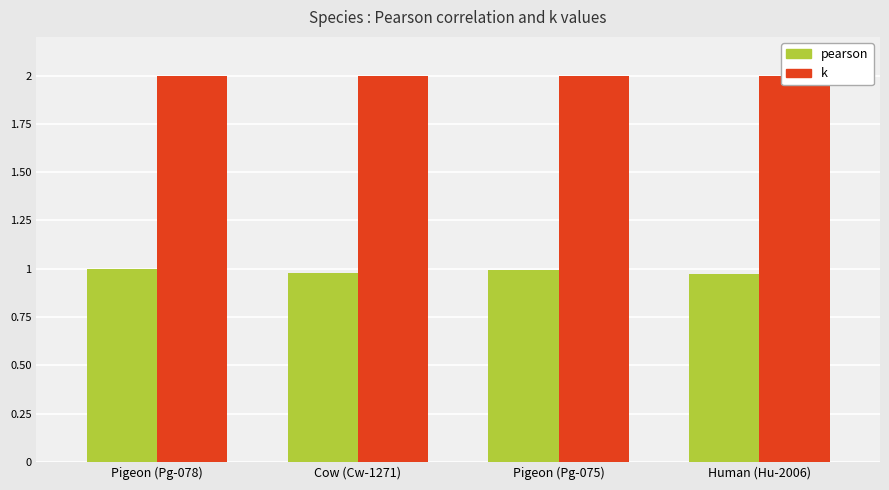

True or false: pearson has a value of 0.2 at Human (Hu-2006).

False